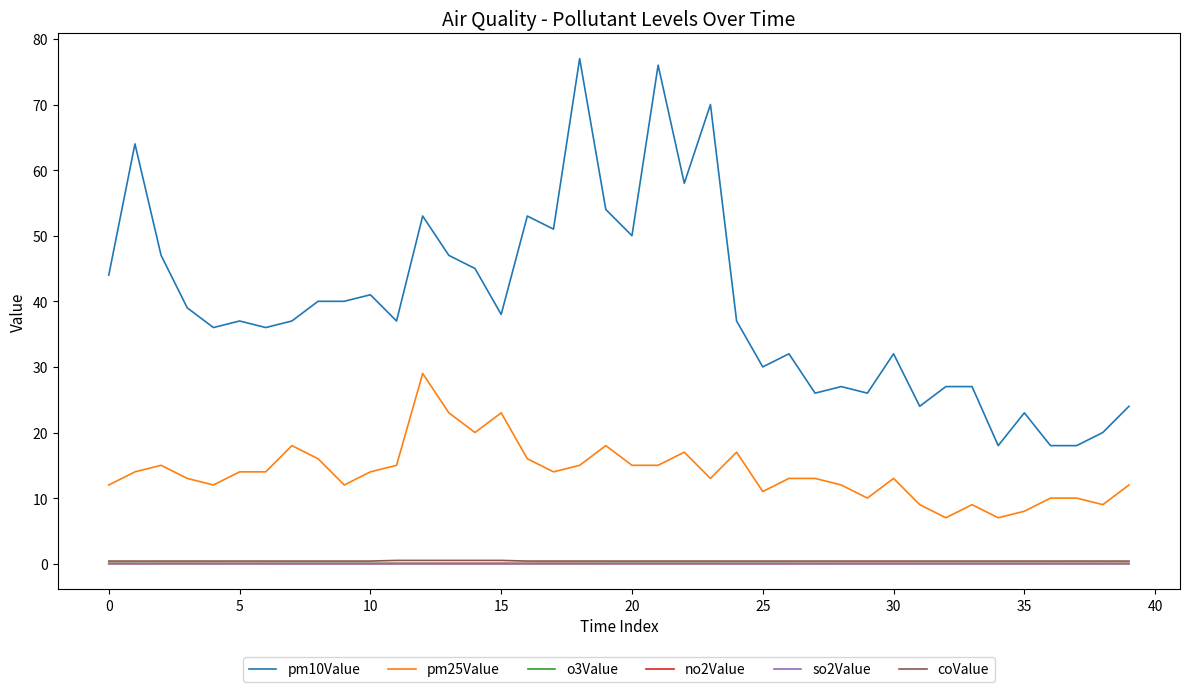

Which series has the largest total across all categories?

pm10Value